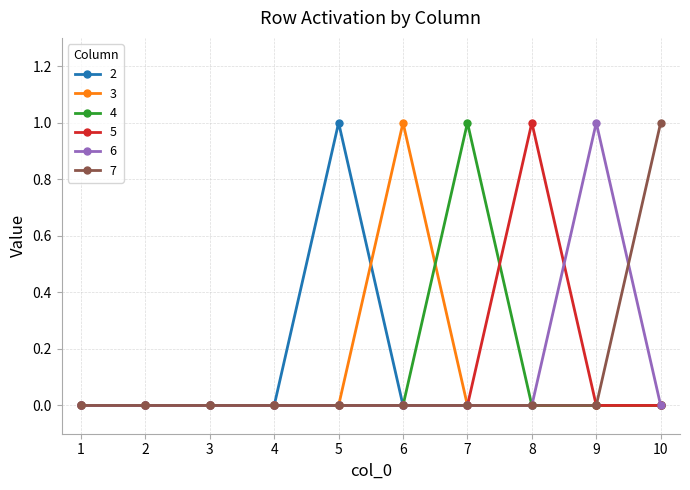

How many 6 values are between 0 and 1?

10